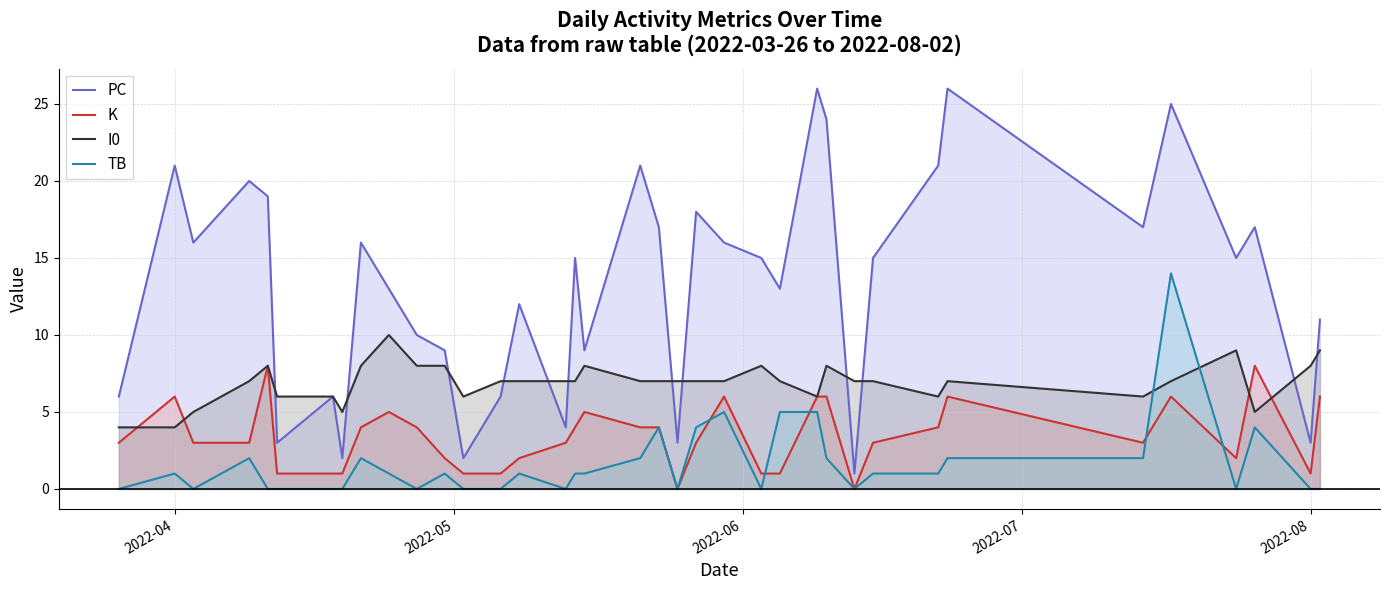

List the series in order of their peak value, lowest first.

K, I0, TB, PC